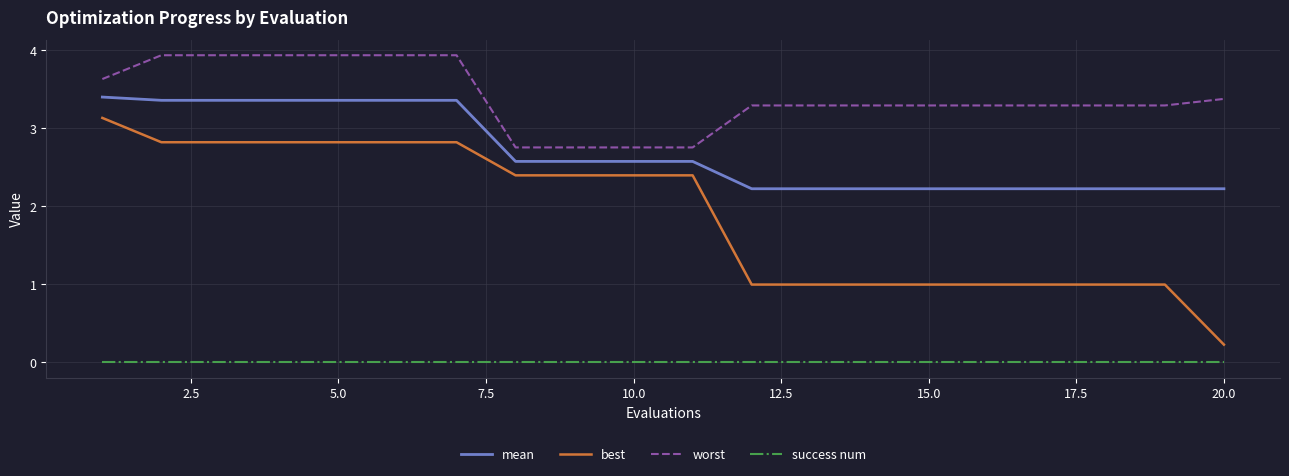

What is the difference between the maximum and minimum values in the best series?

2.9